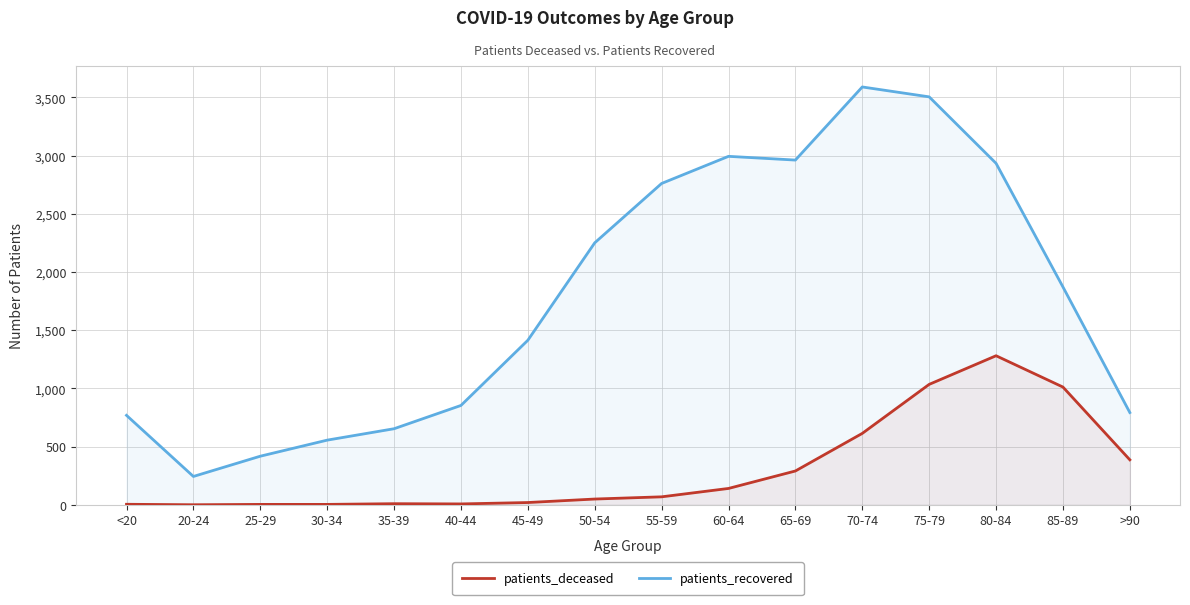

How many data points in patients_deceased are above 68?

7